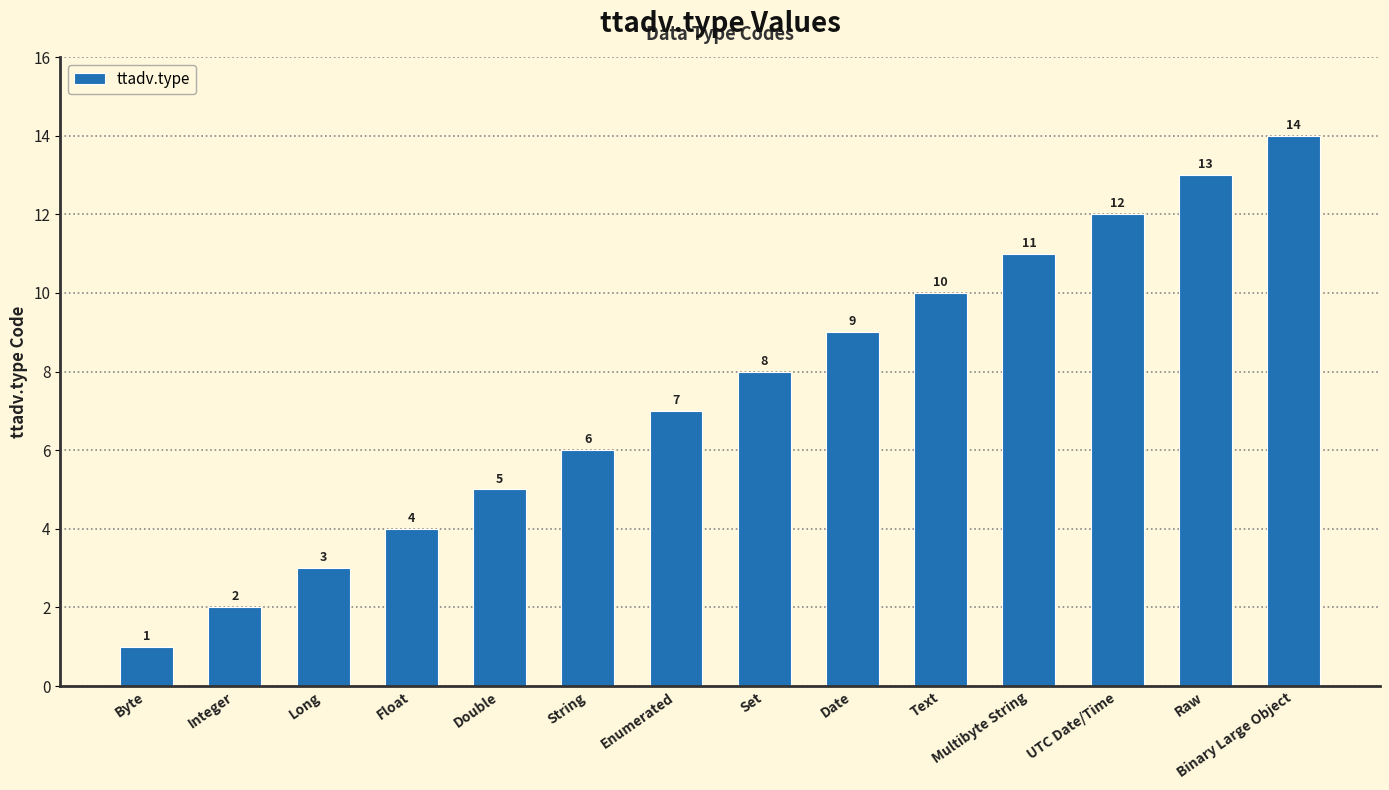

What is the label of the 10th bar from the left?

Text